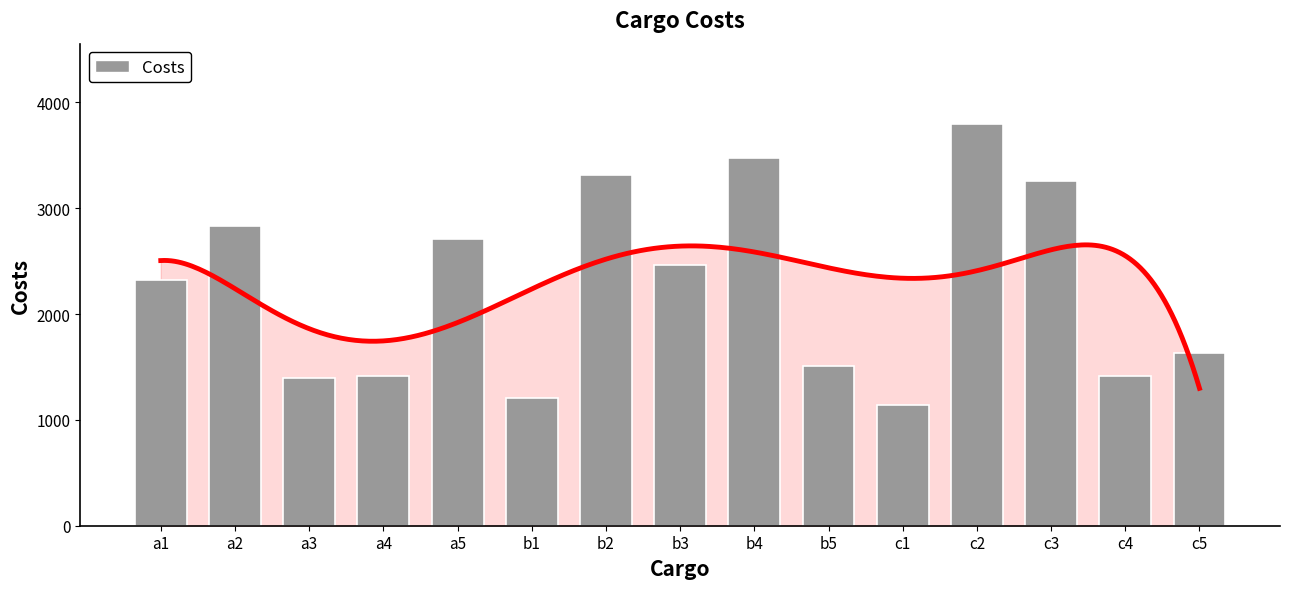

What is the sum of all values?

33892